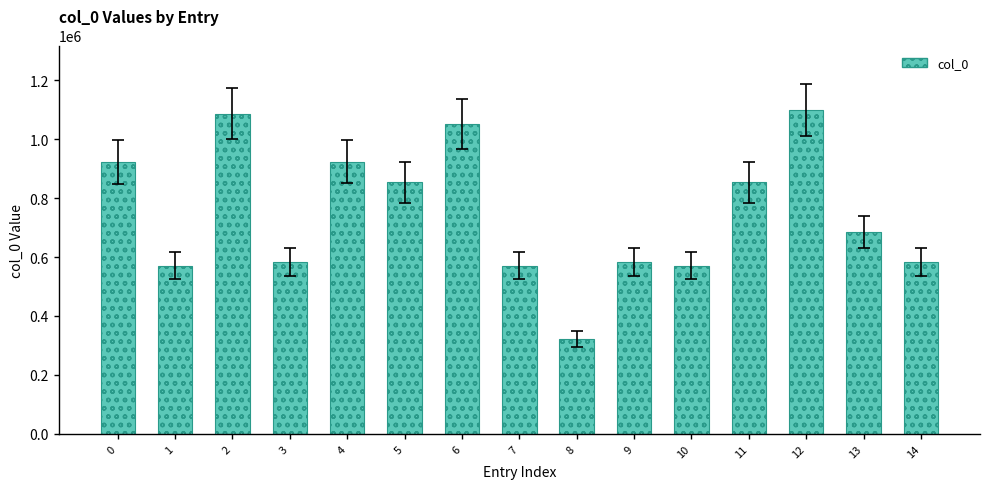

Approximately how many times larger is the value at 2 compared to 9?

1.9